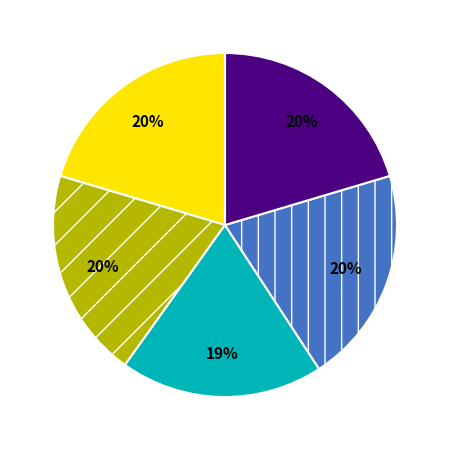

Count the number of slices in the pie.

5